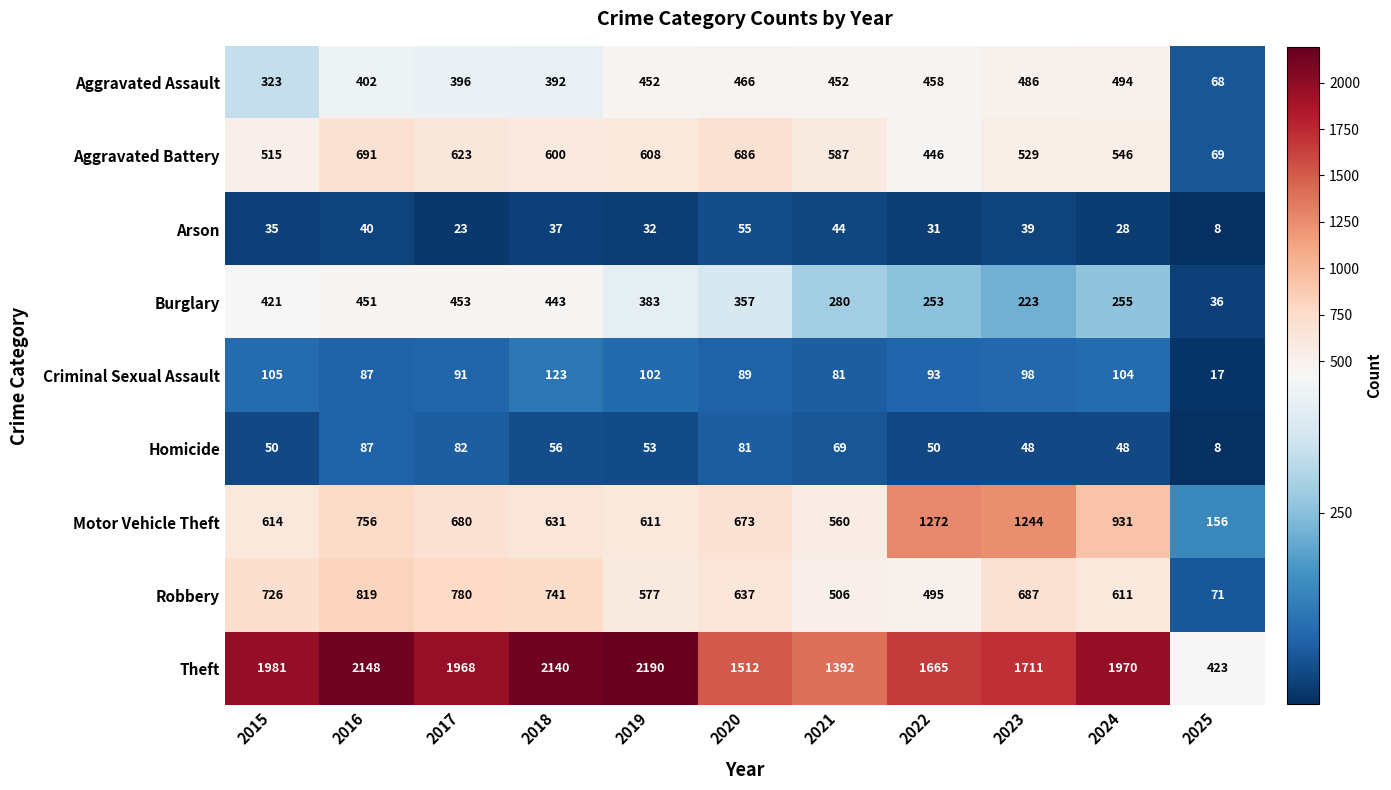

What is the difference between the highest and lowest values at 2018?

2103